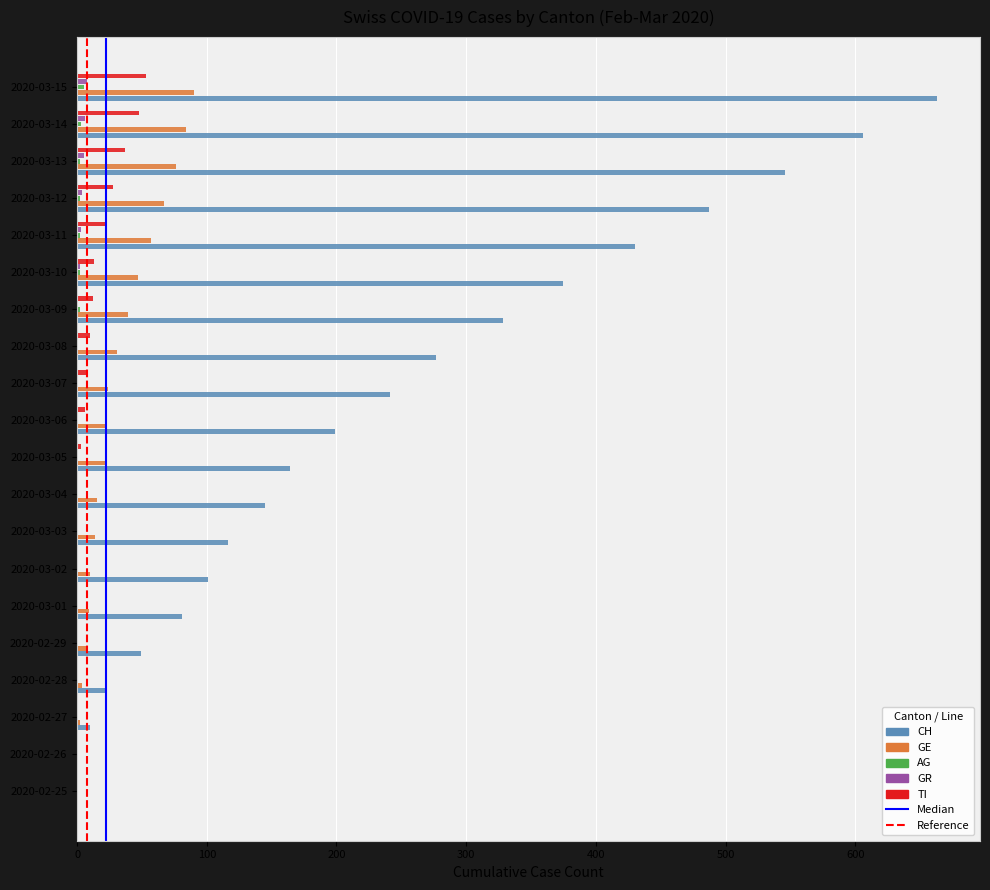

Which series has the largest total across all categories?

CH